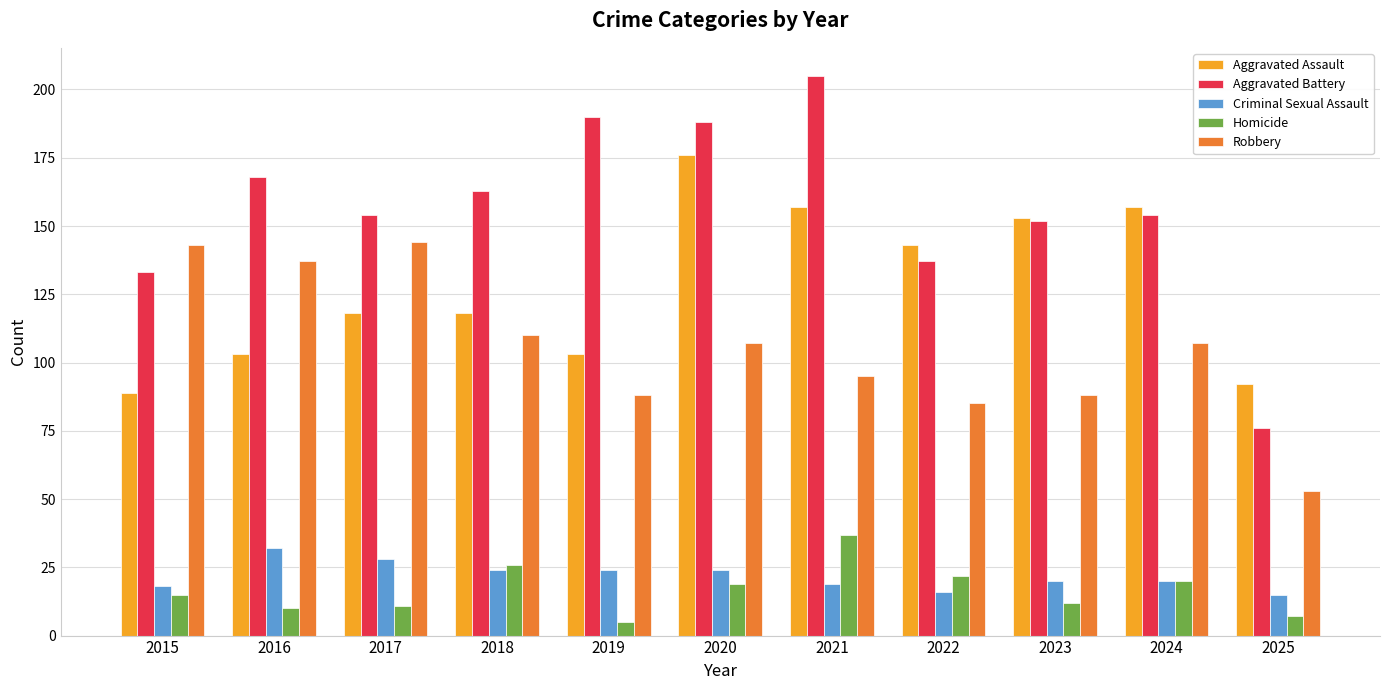

Which series has the largest range (max minus min)?

Aggravated Battery